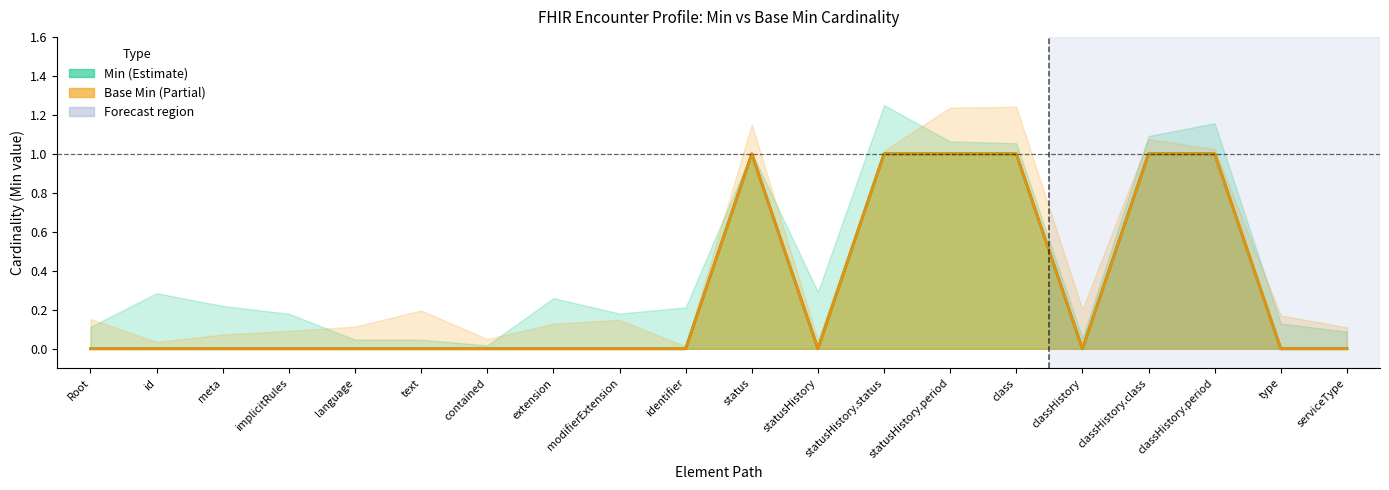

How many interior local valleys does the Min series have?

2